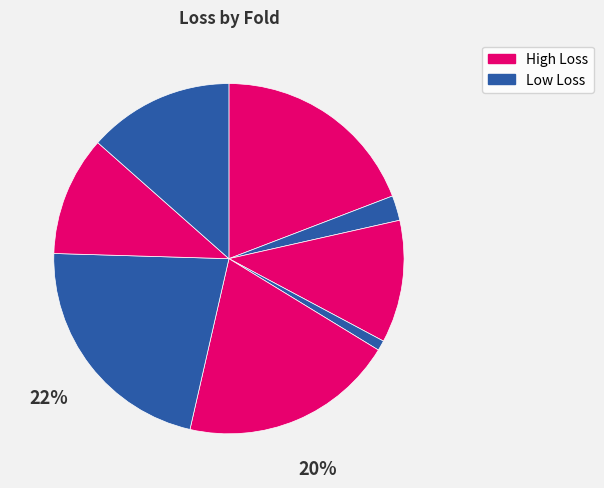

Which category has the biggest portion of the pie?

6